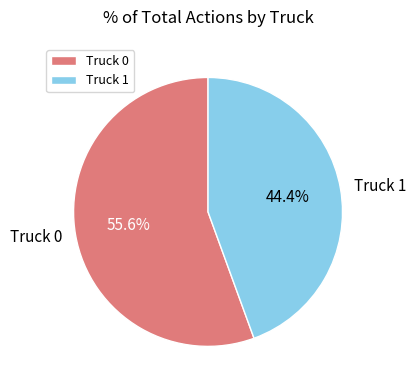

Rank the categories by value from highest to lowest.

Truck 0, Truck 1